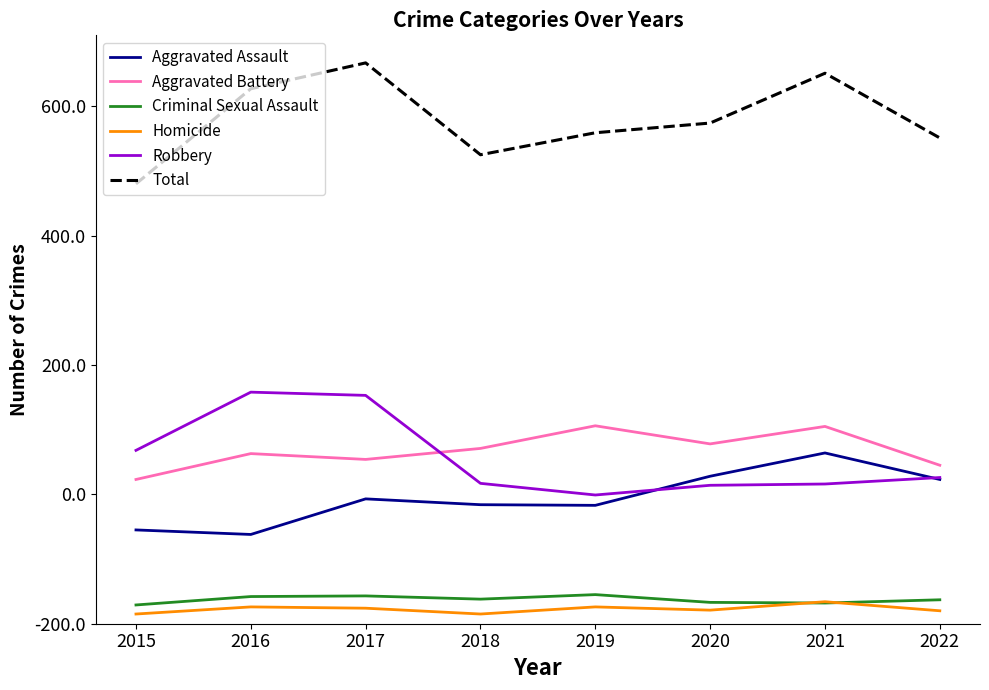

Is this an area chart (filled region under the line)?

No